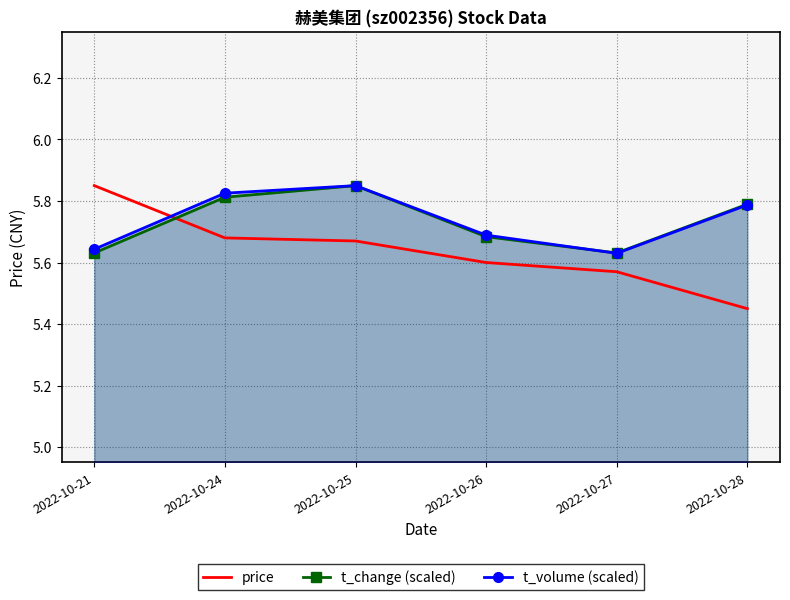

The value of t_volume (scaled) at 2022-10-25 is 10.3. True or false?

False